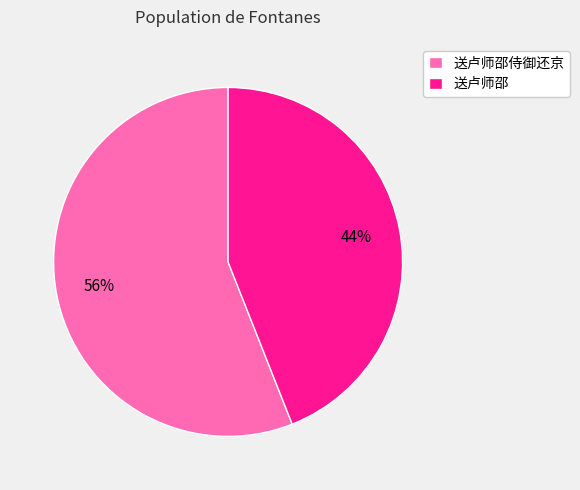

How many slices are in this pie chart?

2